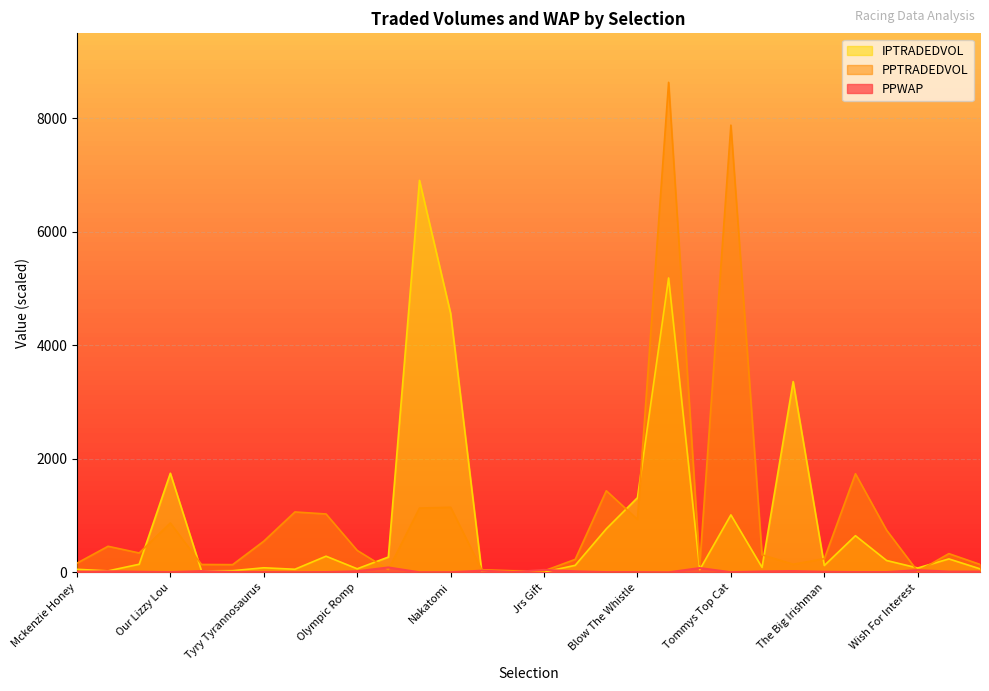

Between Magic Carpet and Merocketman, which is larger?

Merocketman